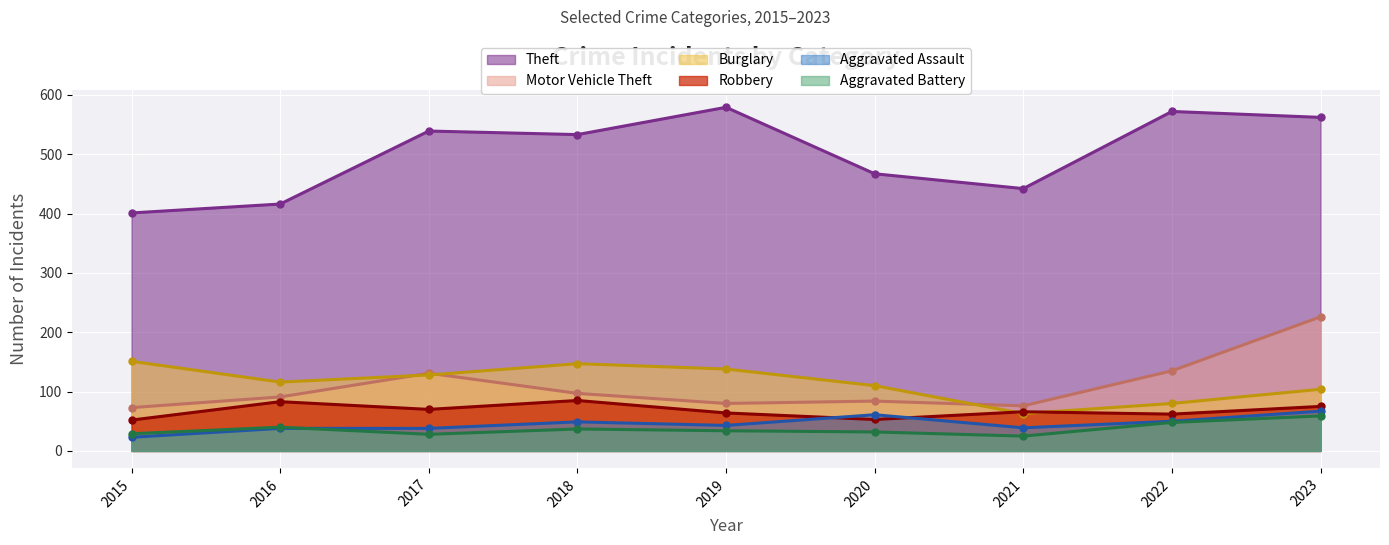

At 2015, list the series in order from largest to smallest.

Theft, Burglary, Motor Vehicle Theft, Robbery, Aggravated Battery, Aggravated Assault